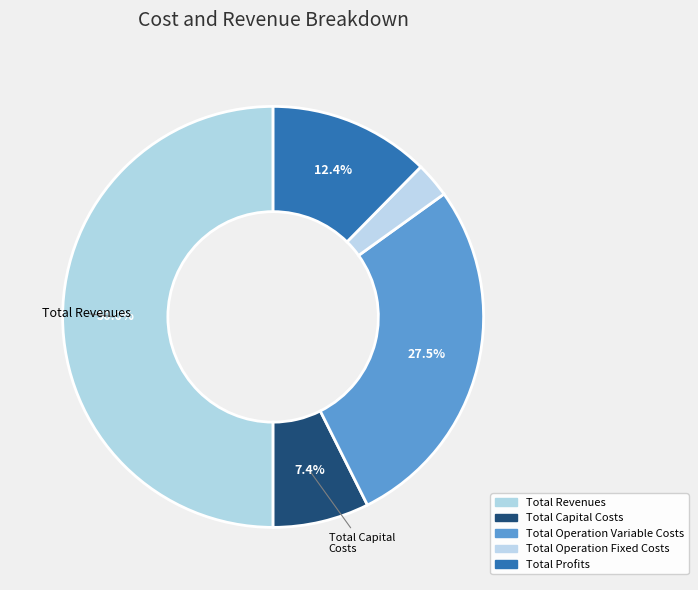

Which slice is the largest?

Total Revenues